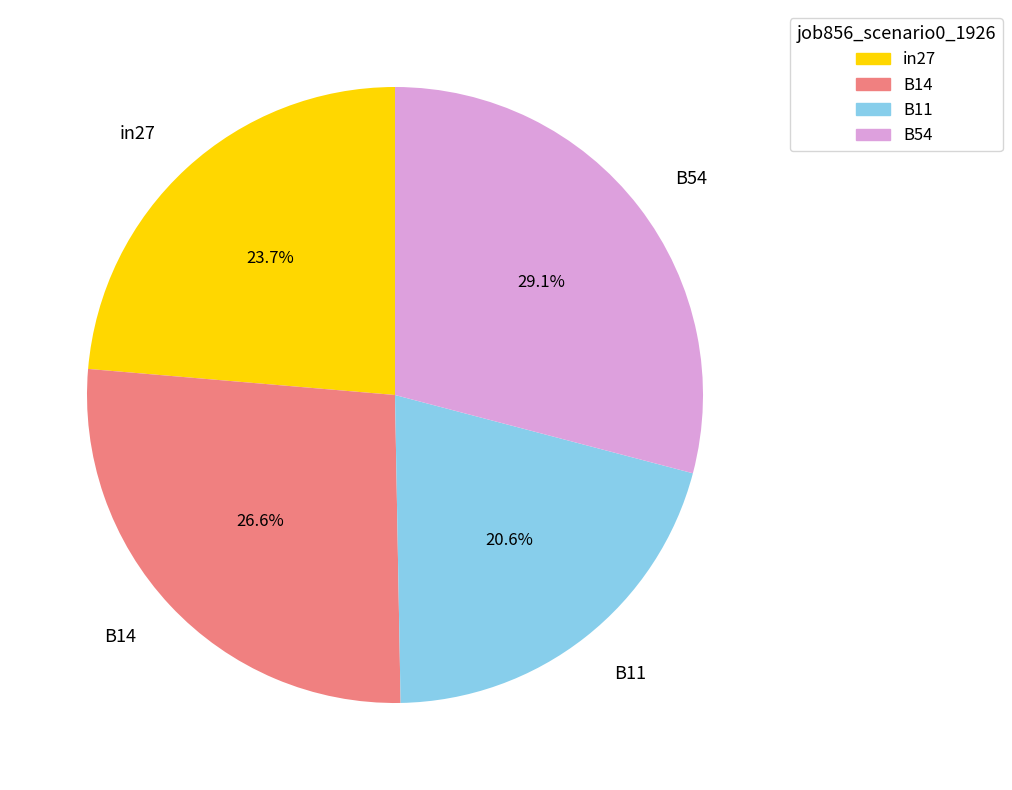

True or false: B14 accounts for 27% of the total.

True